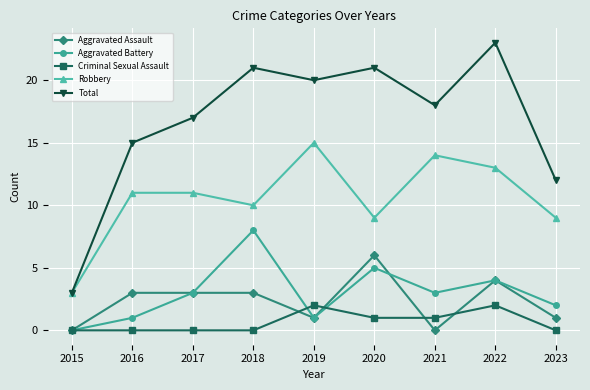

What is the value of the Aggravated Assault point at the 6th from the left?

6